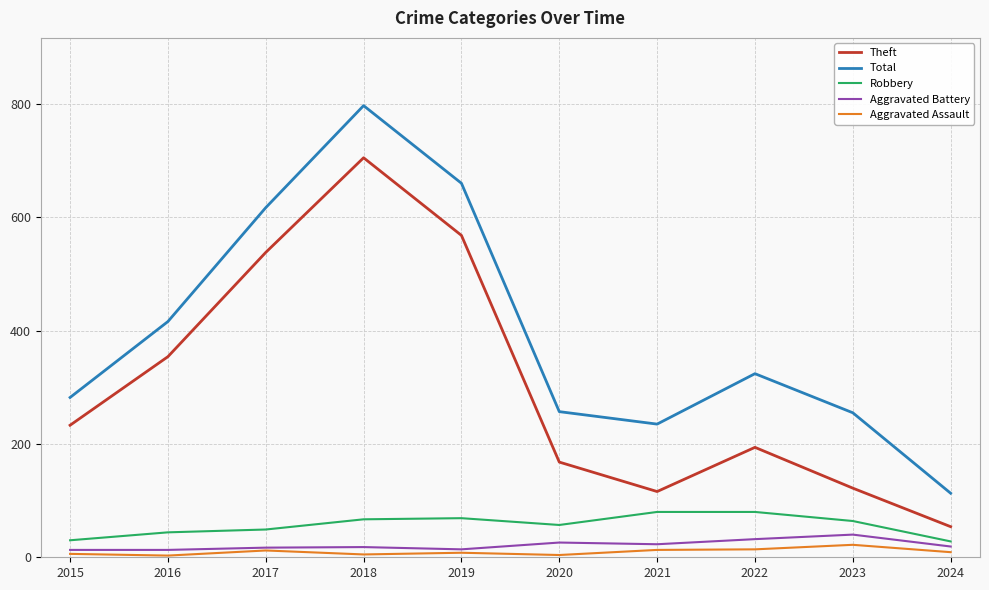

Which series has the largest range (max minus min)?

Total